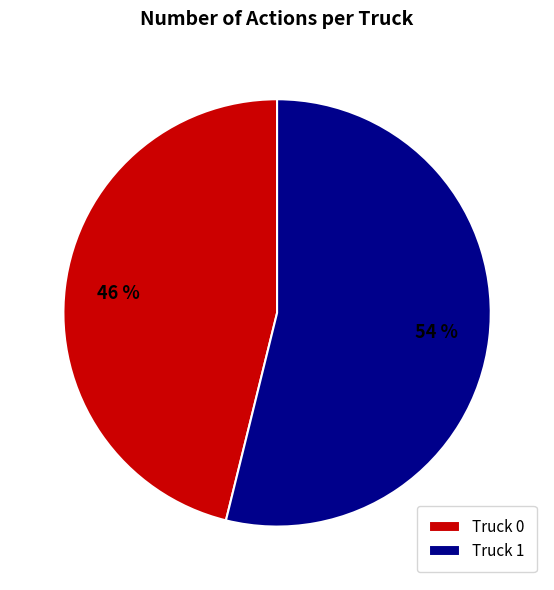

To the nearest percent, what percentage of the pie is Truck 1?

54%